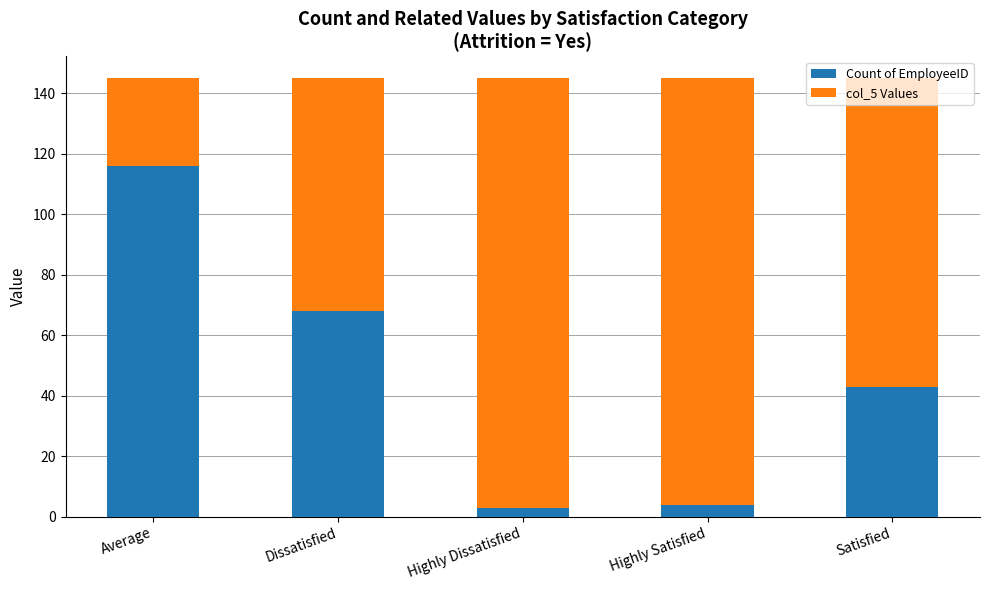

What is the difference between the Count of EmployeeID values at Highly Satisfied and Dissatisfied?

64